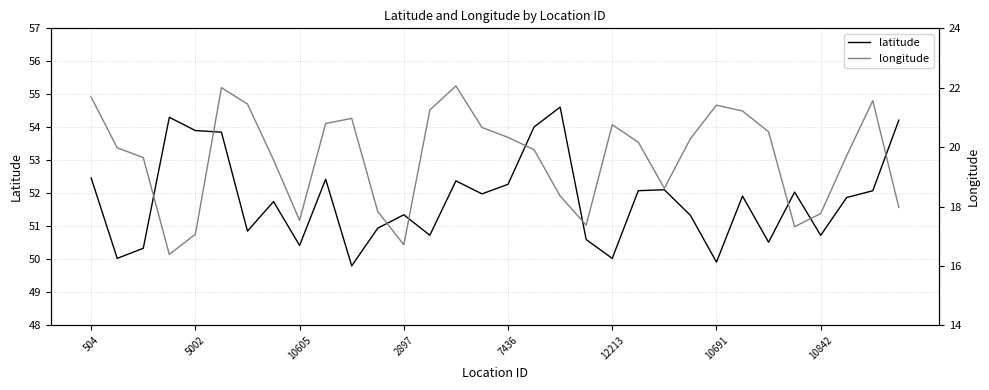

Which series has the largest total across all categories?

latitude